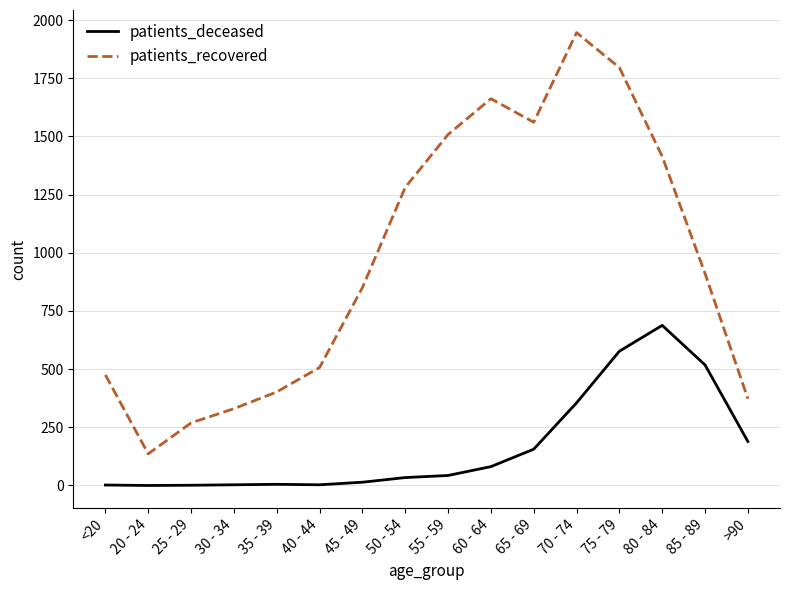

Which series changed the most between 35 - 39 and 75 - 79?

patients_recovered